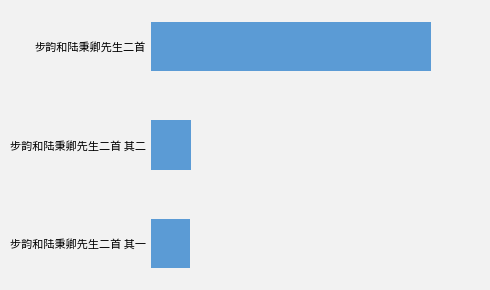

Are the bars horizontal?

Yes